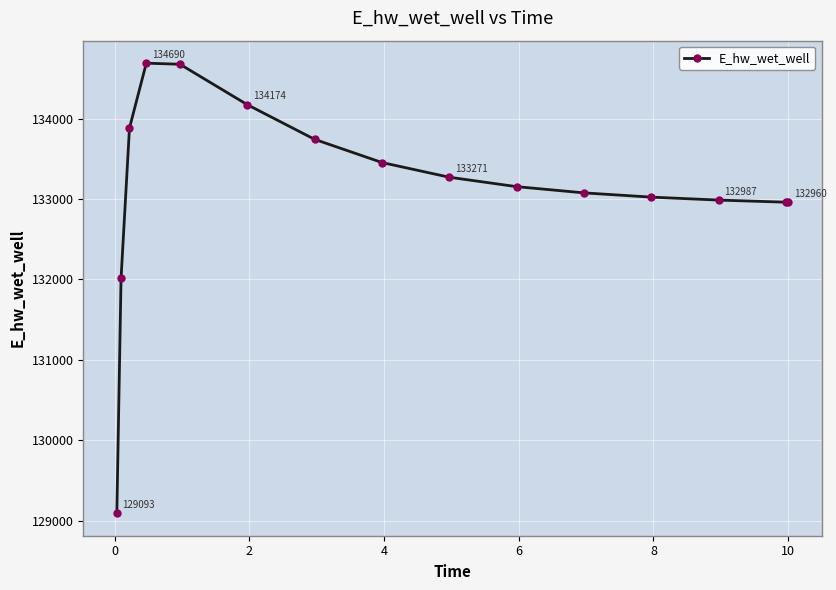

What is the value of the 15th point from the left?

132960.2